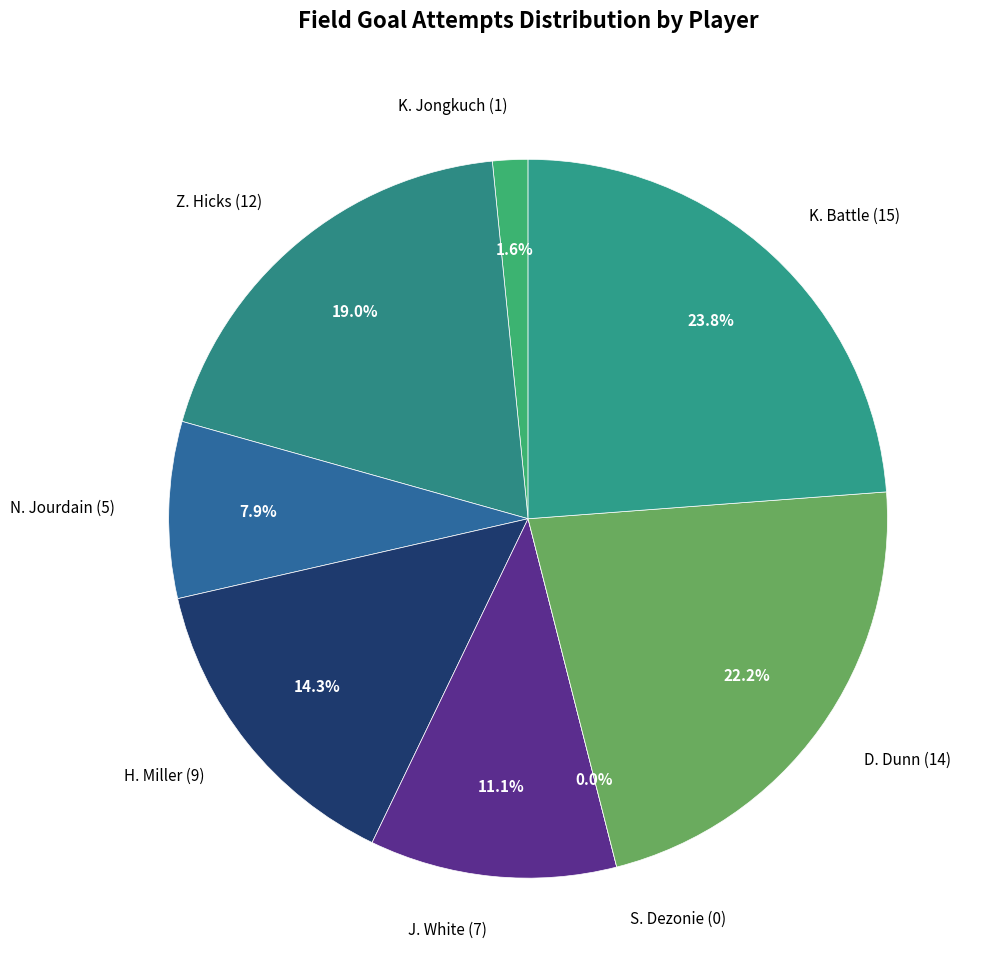

What percentage is the D. Dunn slice, to the nearest percent?

22%